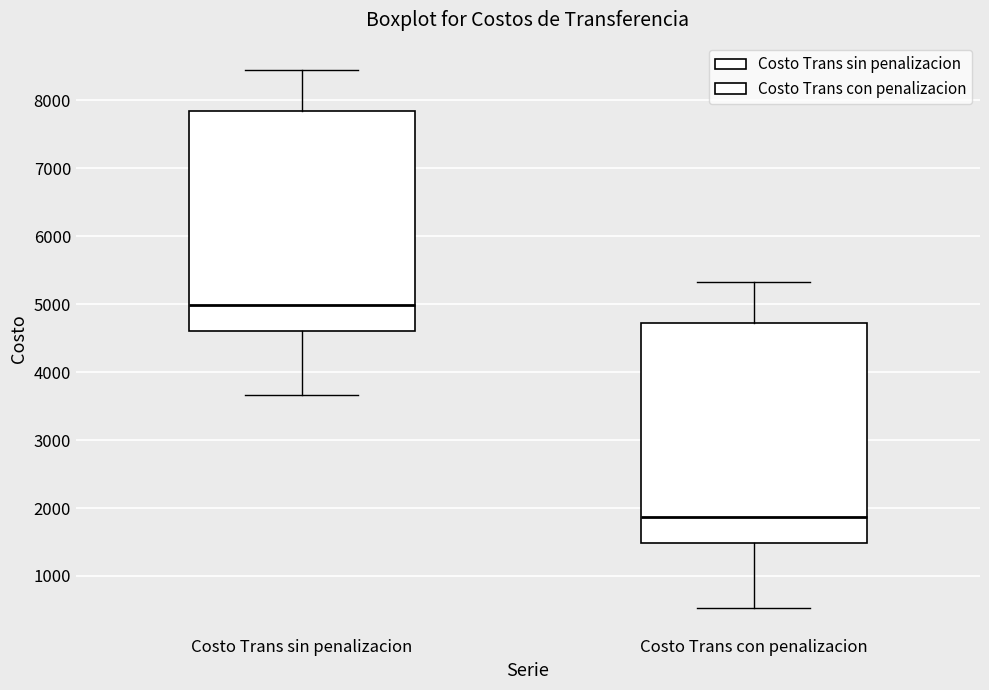

Which box's median line is the highest?

Costo Trans sin penalizacion